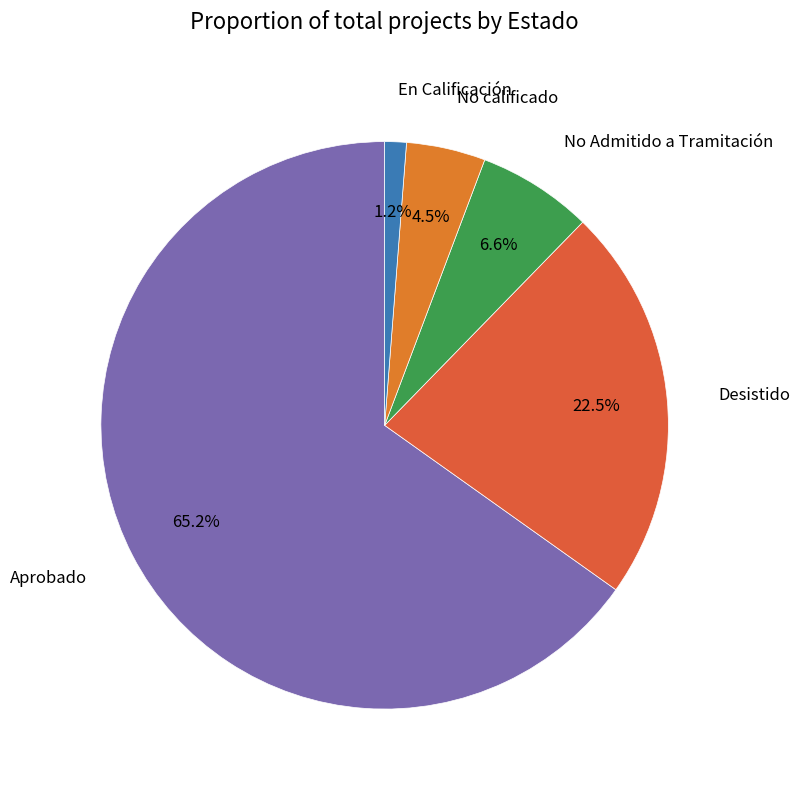

To the nearest percent, what percentage of the pie is No Admitido a Tramitación?

7%